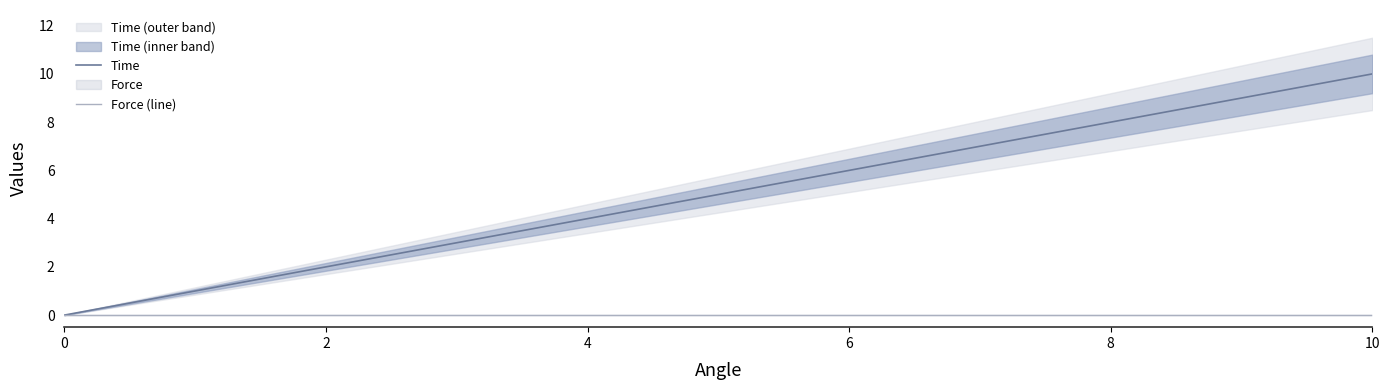

True or false: Time and Force (line) intersect in this chart.

False